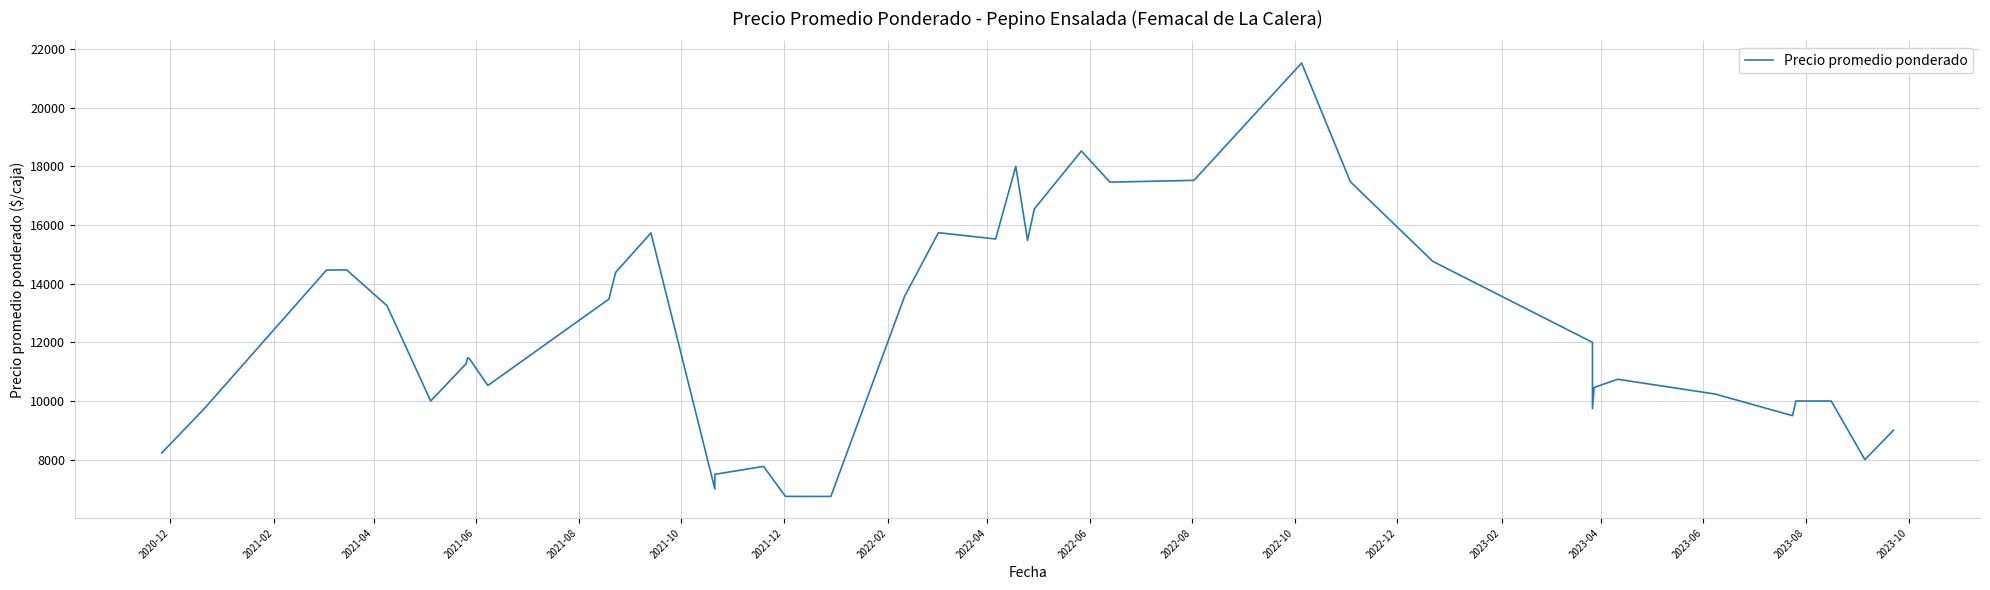

Does the chart have visible grid lines?

Yes